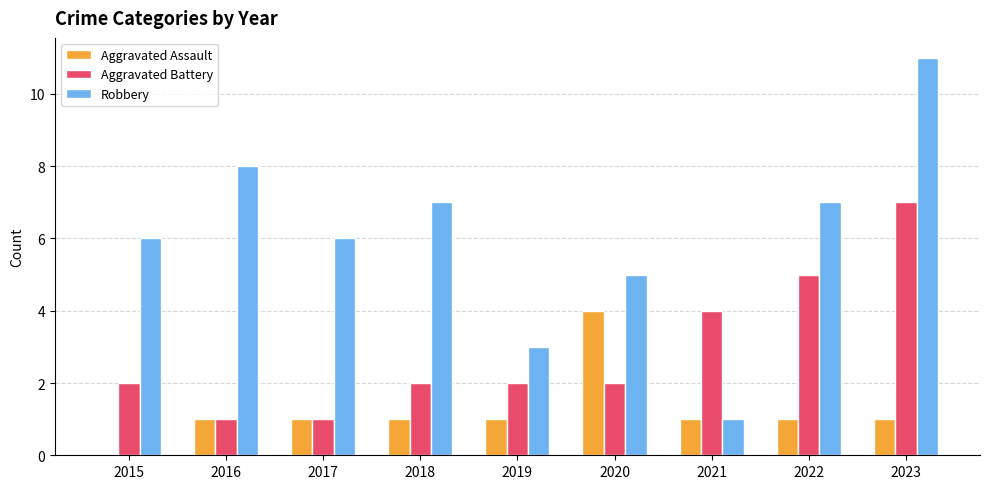

Count the Aggravated Assault values in the range 1 to 2.

7